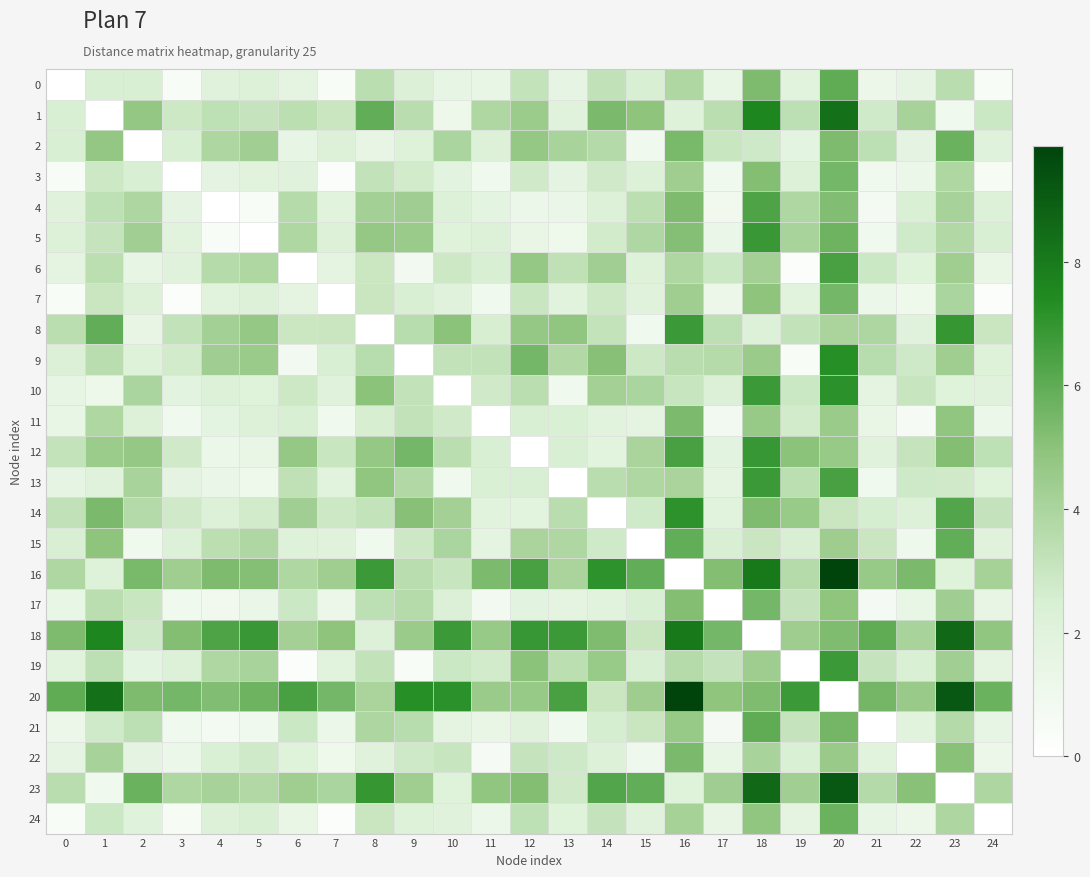

Reading left to right, what are all the values shown in this chart?

0: 0=0.0	1=2.5	2=2.5	3=0.5	4=2.0	5=2.2	6=1.7	7=0.5	8=3.5	9=2.4	10=1.5	11=1.5	12=3.2	13=1.6	14=3.2	15=2.5	16=3.9	17=1.4	18=5.3	19=1.9	20=6.0	21=1.2	22=1.6	23=3.5	24=0.5
1: 0=2.5	1=0.0	2=4.8	3=2.9	4=3.4	5=3.1	6=3.4	7=3.0	8=5.9	9=3.5	10=1.1	11=3.9	12=4.5	13=2.0	14=5.4	15=4.9	16=2.1	17=3.4	18=7.6	19=3.4	20=8.3	21=2.8	22=4.1	23=1.0	24=2.9
2: 0=2.5	1=4.8	2=0.0	3=2.5	4=3.9	5=4.3	6=1.5	7=2.2	8=1.5	9=2.1	10=4.0	11=2.2	12=4.7	13=4.1	14=3.7	15=0.9	16=5.4	17=3.0	18=2.9	19=1.8	20=5.3	21=3.4	22=1.6	23=5.7	24=2.0
3: 0=0.5	1=2.9	2=2.5	3=0.0	4=1.6	5=1.9	6=2.0	7=0.3	8=3.2	9=2.7	10=1.8	11=1.0	12=2.8	13=1.6	14=2.8	15=2.2	16=4.4	17=1.0	18=5.2	19=2.2	20=5.5	21=0.9	22=1.3	23=3.9	24=0.6
4: 0=2.0	1=3.4	2=3.9	3=1.6	4=0.0	5=0.5	6=3.6	7=2.0	8=4.3	9=4.3	10=2.2	11=1.8	12=1.2	13=1.4	14=2.2	15=3.4	16=5.3	17=0.9	18=6.4	19=3.9	20=5.2	21=0.8	22=2.4	23=4.1	24=2.2
5: 0=2.2	1=3.1	2=4.3	3=1.9	4=0.5	5=0.0	6=3.9	7=2.2	8=4.7	9=4.5	10=2.1	11=2.2	12=1.4	13=1.1	14=2.7	15=3.9	16=5.1	17=1.4	18=6.8	19=4.1	20=5.7	21=1.0	22=2.8	23=3.8	24=2.5
6: 0=1.7	1=3.4	2=1.5	3=2.0	4=3.6	5=3.9	6=0.0	7=1.7	8=3.0	9=0.8	10=2.9	11=2.4	12=4.7	13=3.3	14=4.3	15=2.1	16=3.9	17=2.9	18=4.2	19=0.3	20=6.5	21=2.9	22=2.0	23=4.4	24=1.4
7: 0=0.5	1=3.0	2=2.2	3=0.3	4=2.0	5=2.2	6=1.7	7=0.0	8=3.0	9=2.4	10=2.0	11=1.0	12=3.0	13=1.9	14=2.9	15=2.0	16=4.4	17=1.2	18=4.9	19=1.9	20=5.5	21=1.3	22=1.1	23=4.0	24=0.3
8: 0=3.5	1=5.9	2=1.5	3=3.2	4=4.3	5=4.7	6=3.0	7=3.0	8=0.0	9=3.6	10=5.0	11=2.5	12=4.7	13=4.8	14=3.2	15=1.0	16=6.8	17=3.4	18=2.2	19=3.2	20=4.0	21=3.9	22=2.0	23=6.9	24=3.0
9: 0=2.4	1=3.5	2=2.1	3=2.7	4=4.3	5=4.5	6=0.8	7=2.4	8=3.6	9=0.0	10=3.2	11=3.2	12=5.5	13=3.8	14=5.1	15=2.9	16=3.5	17=3.6	18=4.5	19=0.5	20=7.2	21=3.6	22=2.9	23=4.4	24=2.1
10: 0=1.5	1=1.1	2=4.0	3=1.8	4=2.2	5=2.1	6=2.9	7=2.0	8=5.0	9=3.2	10=0.0	11=2.8	12=3.4	13=1.0	14=4.2	15=4.0	16=3.1	17=2.3	18=6.8	19=2.9	20=7.2	21=1.7	22=3.1	23=2.1	24=2.0
11: 0=1.5	1=3.9	2=2.2	3=1.0	4=1.8	5=2.2	6=2.4	7=1.0	8=2.5	9=3.2	10=2.8	11=0.0	12=2.5	13=2.4	14=1.9	15=1.7	16=5.3	17=0.8	18=4.7	19=2.7	20=4.5	21=1.4	22=0.6	23=4.8	24=1.2
12: 0=3.2	1=4.5	2=4.7	3=2.8	4=1.2	5=1.4	6=4.7	7=3.0	8=4.7	9=5.5	10=3.4	11=2.5	12=0.0	13=2.5	14=1.9	15=4.0	16=6.5	17=1.9	18=6.9	19=5.0	20=4.6	21=2.0	22=3.1	23=5.2	24=3.3
13: 0=1.6	1=2.0	2=4.1	3=1.6	4=1.4	5=1.1	6=3.3	7=1.9	8=4.8	9=3.8	10=1.0	11=2.4	12=2.5	13=0.0	14=3.5	15=3.9	16=4.0	17=1.7	18=6.8	19=3.4	20=6.5	21=1.0	22=2.8	23=2.8	24=2.1
14: 0=3.2	1=5.4	2=3.7	3=2.8	4=2.2	5=2.7	6=4.3	7=2.9	8=3.2	9=5.1	10=4.2	11=1.9	12=1.9	13=3.5	14=0.0	15=2.8	16=7.1	17=1.9	18=5.3	19=4.6	20=3.0	21=2.6	22=2.3	23=6.2	24=3.1
15: 0=2.5	1=4.9	2=0.9	3=2.2	4=3.4	5=3.9	6=2.1	7=2.0	8=1.0	9=2.9	10=4.0	11=1.7	12=4.0	13=3.9	14=2.8	15=0.0	16=5.9	17=2.5	18=3.0	19=2.5	20=4.4	21=3.0	22=1.1	23=5.9	24=2.0
16: 0=3.9	1=2.1	2=5.4	3=4.4	4=5.3	5=5.1	6=3.9	7=4.4	8=6.8	9=3.5	10=3.1	11=5.3	12=6.5	13=4.0	14=7.1	15=5.9	16=0.0	17=5.2	18=8.0	19=3.7	20=9.9	21=4.7	22=5.4	23=2.1	24=4.2
17: 0=1.4	1=3.4	2=3.0	3=1.0	4=0.9	5=1.4	6=2.9	7=1.2	8=3.4	9=3.6	10=2.3	11=0.8	12=1.9	13=1.7	14=1.9	15=2.5	16=5.2	17=0.0	18=5.5	19=3.1	20=4.9	21=0.7	22=1.5	23=4.3	24=1.5
18: 0=5.3	1=7.6	2=2.9	3=5.2	4=6.4	5=6.8	6=4.2	7=4.9	8=2.2	9=4.5	10=6.8	11=4.7	12=6.9	13=6.8	14=5.3	15=3.0	16=8.0	17=5.5	18=0.0	19=4.4	20=5.3	21=6.0	22=4.1	23=8.6	24=4.8
19: 0=1.9	1=3.4	2=1.8	3=2.2	4=3.9	5=4.1	6=0.3	7=1.9	8=3.2	9=0.5	10=2.9	11=2.7	12=5.0	13=3.4	14=4.6	15=2.5	16=3.7	17=3.1	18=4.4	19=0.0	20=6.8	21=3.1	22=2.4	23=4.3	24=1.7
20: 0=6.0	1=8.3	2=5.3	3=5.5	4=5.2	5=5.7	6=6.5	7=5.5	8=4.0	9=7.2	10=7.2	11=4.5	12=4.6	13=6.5	14=3.0	15=4.4	16=9.9	17=4.9	18=5.3	19=6.8	20=0.0	21=5.5	22=4.6	23=9.2	24=5.7
21: 0=1.2	1=2.8	2=3.4	3=0.9	4=0.8	5=1.0	6=2.9	7=1.3	8=3.9	9=3.6	10=1.7	11=1.4	12=2.0	13=1.0	14=2.6	15=3.0	16=4.7	17=0.7	18=6.0	19=3.1	20=5.5	21=0.0	22=1.9	23=3.7	24=1.5
22: 0=1.6	1=4.1	2=1.6	3=1.3	4=2.4	5=2.8	6=2.0	7=1.1	8=2.0	9=2.9	10=3.1	11=0.6	12=3.1	13=2.8	14=2.3	15=1.1	16=5.4	17=1.5	18=4.1	19=2.4	20=4.6	21=1.9	22=0.0	23=5.1	24=1.2
23: 0=3.5	1=1.0	2=5.7	3=3.9	4=4.1	5=3.8	6=4.4	7=4.0	8=6.9	9=4.4	10=2.1	11=4.8	12=5.2	13=2.8	14=6.2	15=5.9	16=2.1	17=4.3	18=8.6	19=4.3	20=9.2	21=3.7	22=5.1	23=0.0	24=3.9
24: 0=0.5	1=2.9	2=2.0	3=0.6	4=2.2	5=2.5	6=1.4	7=0.3	8=3.0	9=2.1	10=2.0	11=1.2	12=3.3	13=2.1	14=3.1	15=2.0	16=4.2	17=1.5	18=4.8	19=1.7	20=5.7	21=1.5	22=1.2	23=3.9	24=0.0